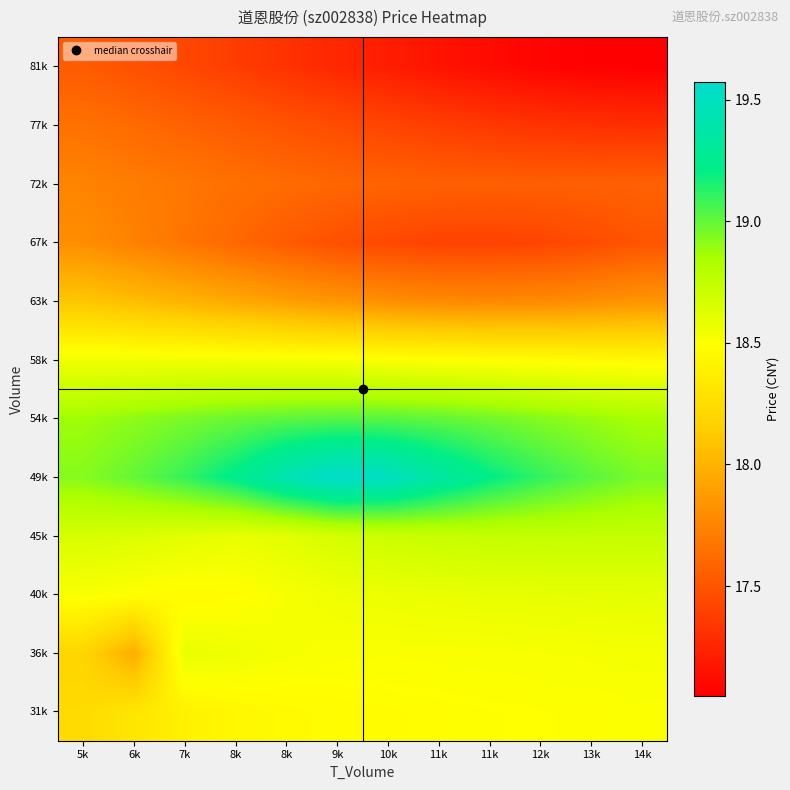

Reading left to right, extract all data points from this chart.

31k: 5k=18.2	6k=18.3	7k=18.4	8k=18.4	8k=18.5	9k=18.5	10k=18.5	11k=18.5	11k=18.5	12k=18.5	13k=18.5	14k=18.5
36k: 5k=18.2	6k=18.0	7k=18.6	8k=18.6	8k=18.5	9k=18.5	10k=18.5	11k=18.5	11k=18.5	12k=18.5	13k=18.5	14k=18.5
40k: 5k=18.5	6k=18.5	7k=18.5	8k=18.5	8k=18.5	9k=18.6	10k=18.6	11k=18.6	11k=18.6	12k=18.6	13k=18.6	14k=18.6
45k: 5k=18.7	6k=18.6	7k=18.6	8k=18.6	8k=18.6	9k=18.7	10k=18.7	11k=18.7	11k=18.7	12k=18.7	13k=18.7	14k=18.7
49k: 5k=18.9	6k=19.0	7k=19.1	8k=19.2	8k=19.4	9k=19.6	10k=19.5	11k=19.4	11k=19.2	12k=19.1	13k=19.0	14k=18.9
54k: 5k=18.9	6k=18.9	7k=19.0	8k=19.0	8k=19.0	9k=19.0	10k=19.0	11k=19.0	11k=19.0	12k=18.9	13k=18.9	14k=18.8
58k: 5k=18.5	6k=18.5	7k=18.5	8k=18.5	8k=18.5	9k=18.5	10k=18.5	11k=18.5	11k=18.5	12k=18.5	13k=18.5	14k=18.5
63k: 5k=18.1	6k=18.1	7k=18.0	8k=17.9	8k=17.9	9k=17.8	10k=17.8	11k=17.8	11k=17.8	12k=17.8	13k=17.8	14k=17.8
67k: 5k=17.8	6k=17.7	7k=17.7	8k=17.6	8k=17.5	9k=17.5	10k=17.4	11k=17.4	11k=17.4	12k=17.4	13k=17.5	14k=17.5
72k: 5k=17.8	6k=17.7	7k=17.7	8k=17.6	8k=17.6	9k=17.6	10k=17.6	11k=17.6	11k=17.6	12k=17.6	13k=17.6	14k=17.6
77k: 5k=17.7	6k=17.6	7k=17.6	8k=17.5	8k=17.5	9k=17.5	10k=17.4	11k=17.4	11k=17.3	12k=17.3	13k=17.3	14k=17.3
81k: 5k=17.5	6k=17.5	7k=17.4	8k=17.4	8k=17.3	9k=17.3	10k=17.2	11k=17.2	11k=17.1	12k=17.1	13k=17.1	14k=17.1